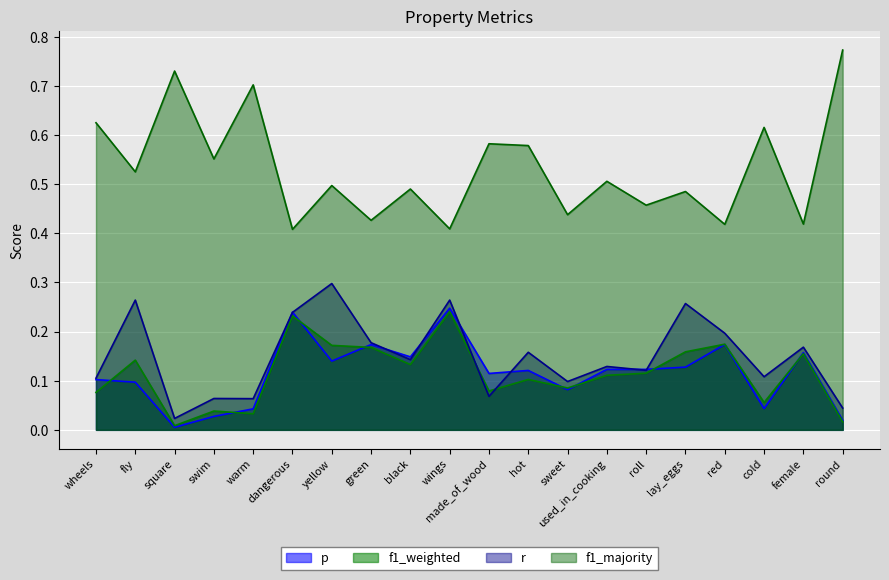

Read the p value at roll.

0.1